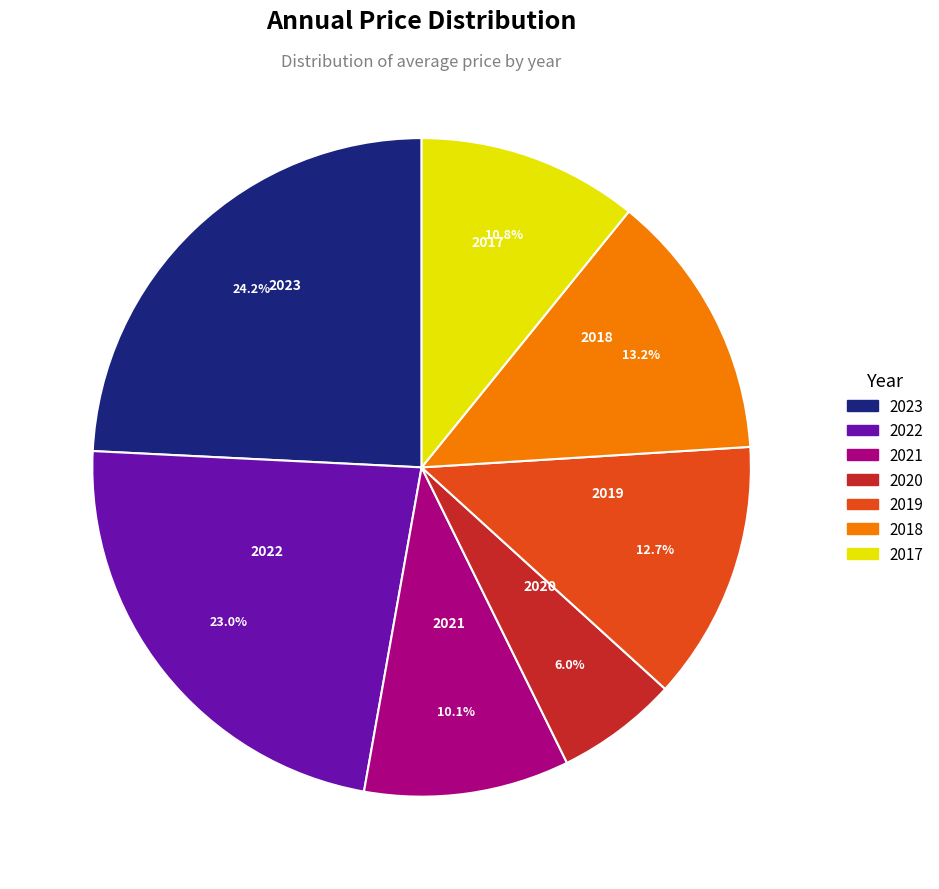

How much of the chart is everything except 2021?

89.9%